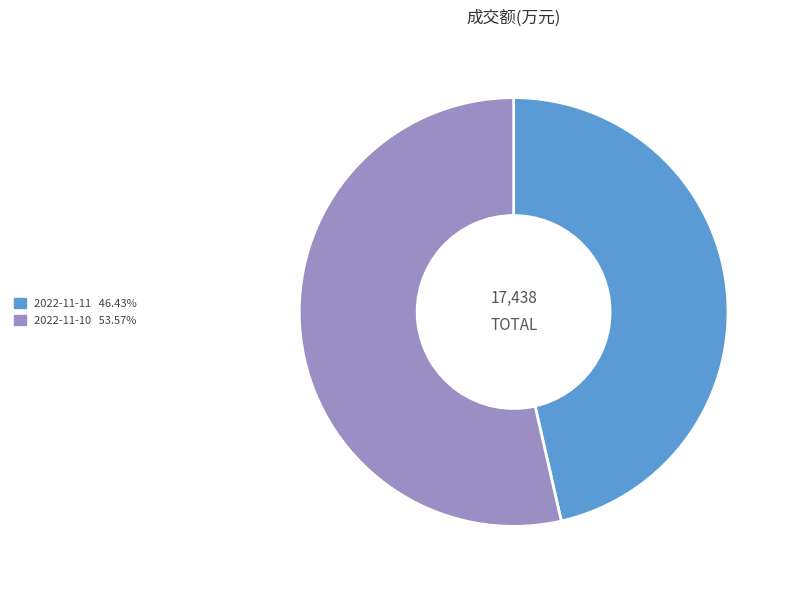

The 2022-11-10 slice represents 54% of the pie. True or false?

True